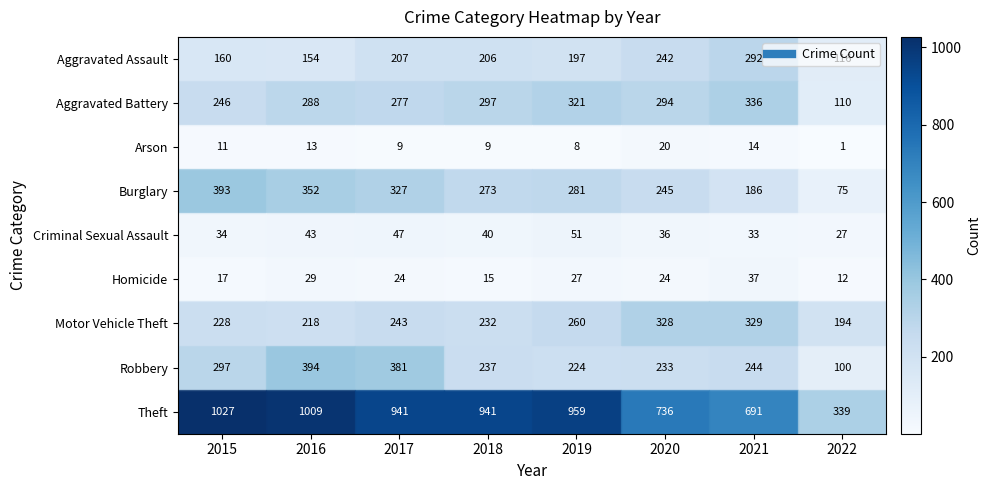

What is the difference between the second highest and second lowest values in the Homicide series?

14